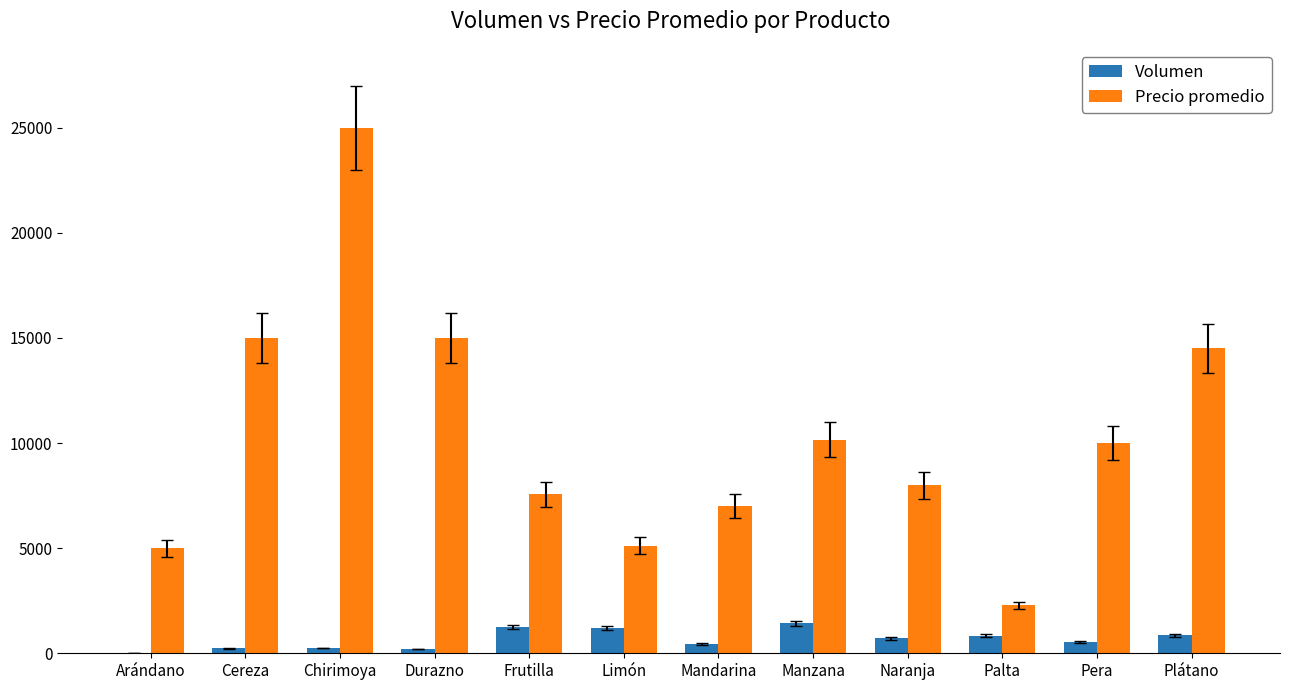

Which series changed the most between Chirimoya and Manzana?

Precio promedio